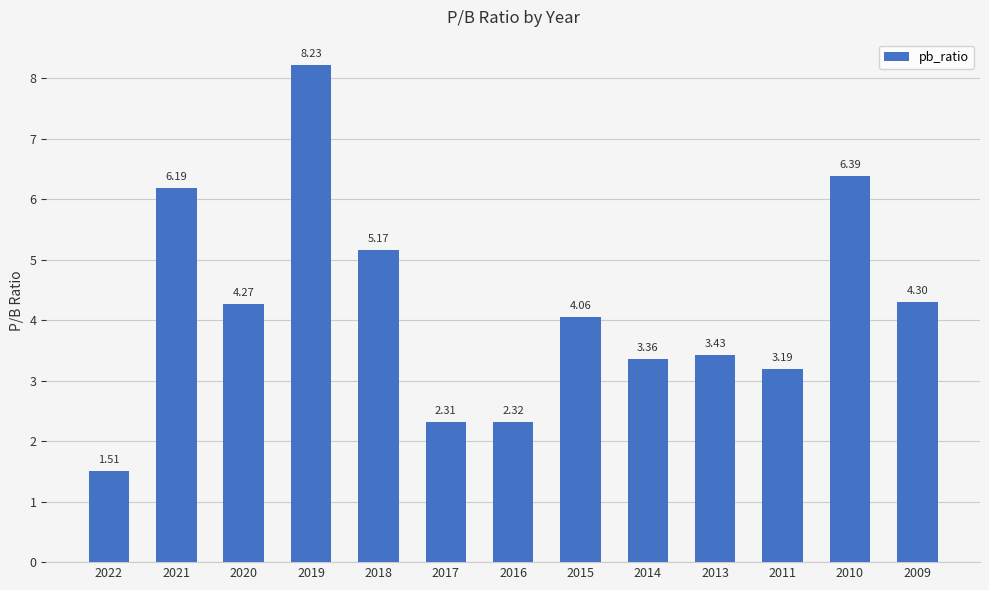

The value at 2017 is 3.4. True or false?

False